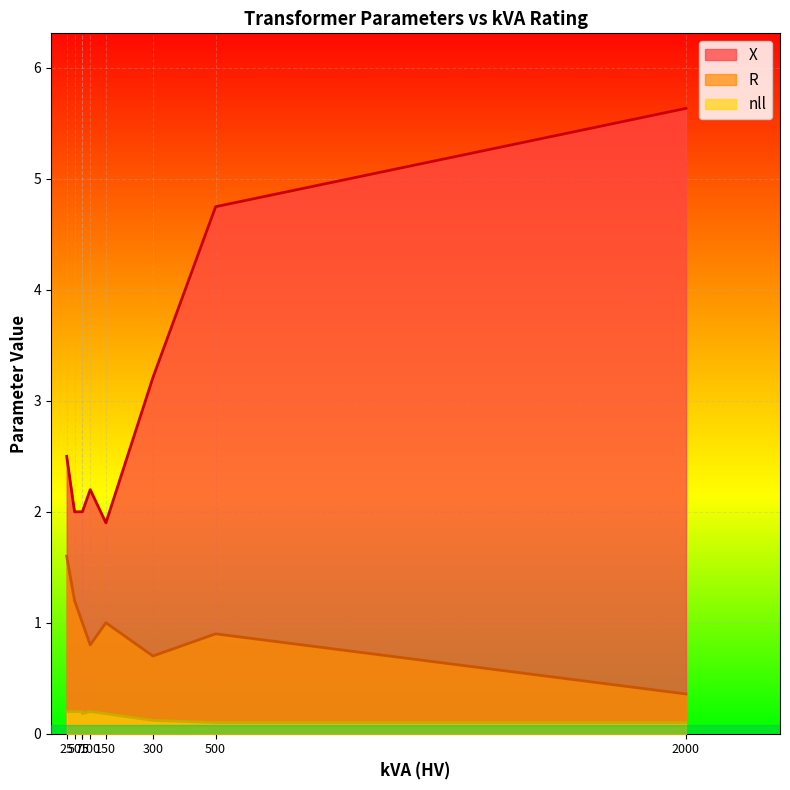

What is the minimum value shown in the chart?

0.1